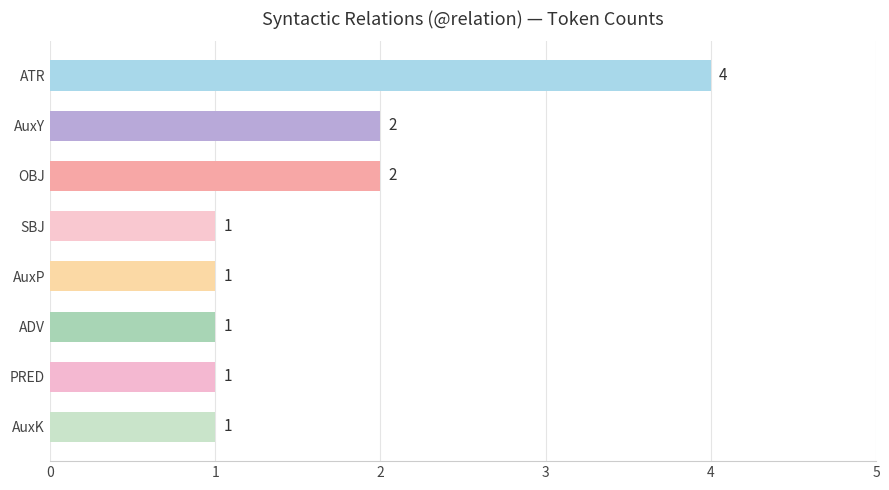

Is it true that the value at SBJ is 1?

True